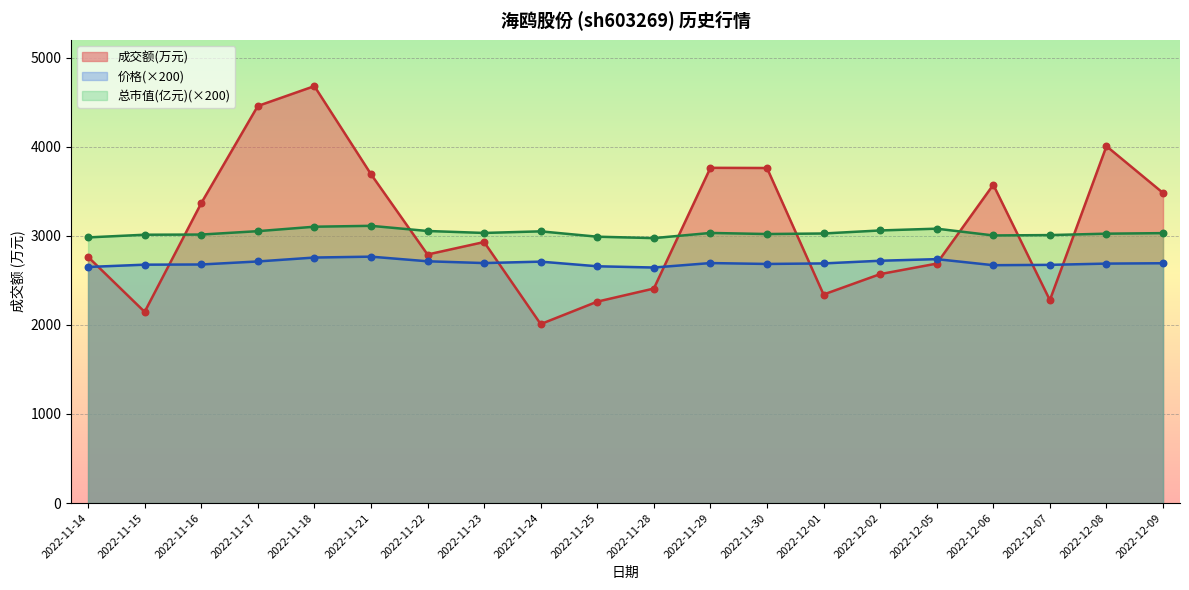

Which series contains the lowest Y value?

成交额(万元)